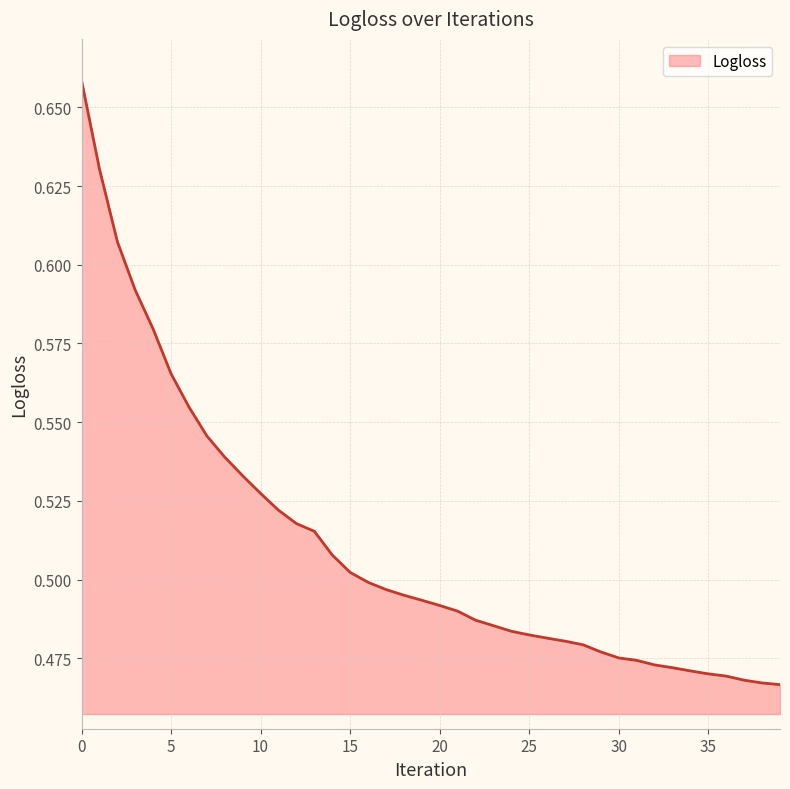

How many lines are shown in the chart?

1